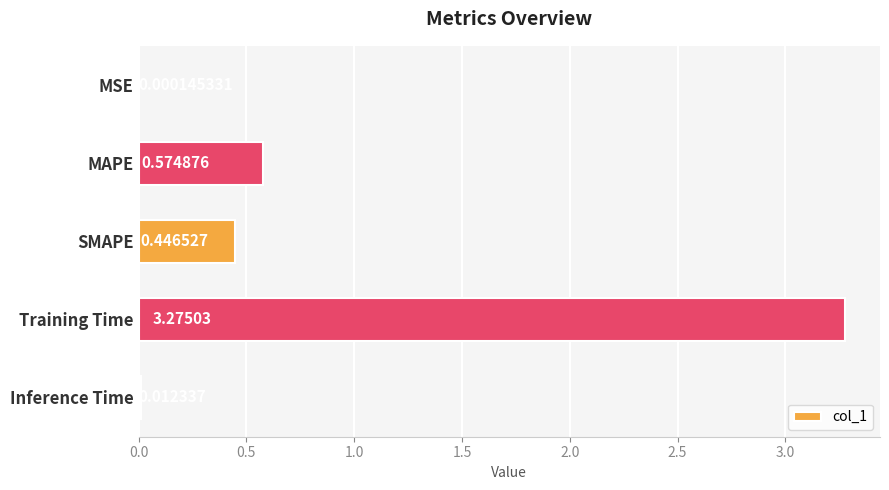

What is the sum of the values at SMAPE and Inference Time?

0.5